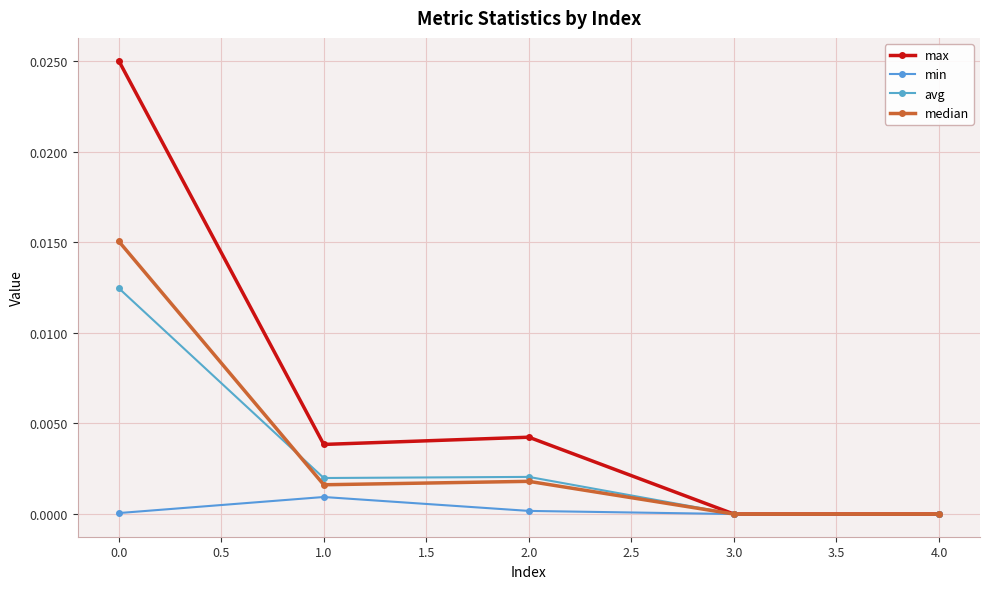

How many lines are shown in the chart?

4